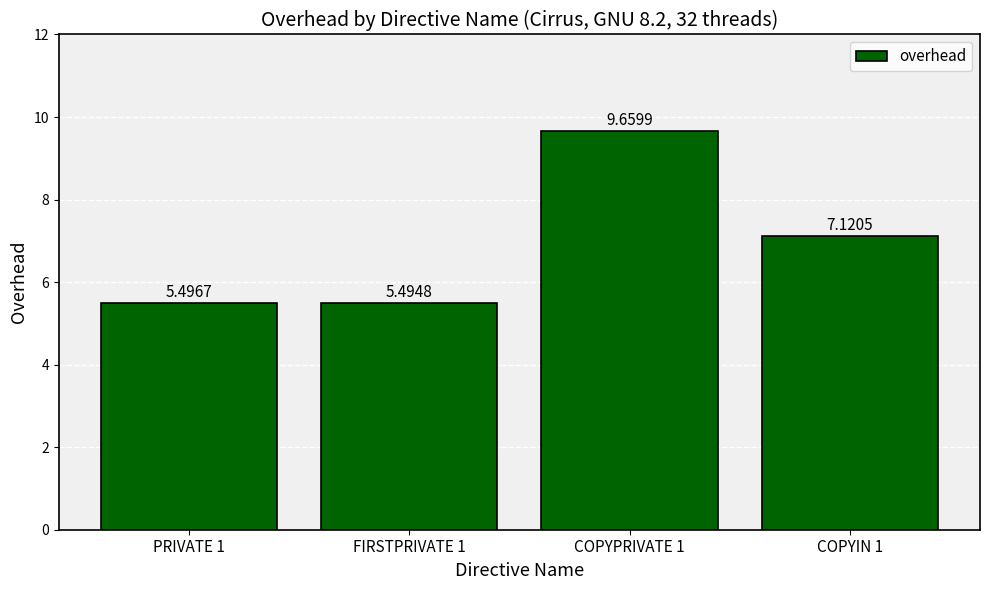

Reading right to left, what are all the values shown in this chart?

7.1	9.7	5.5	5.5